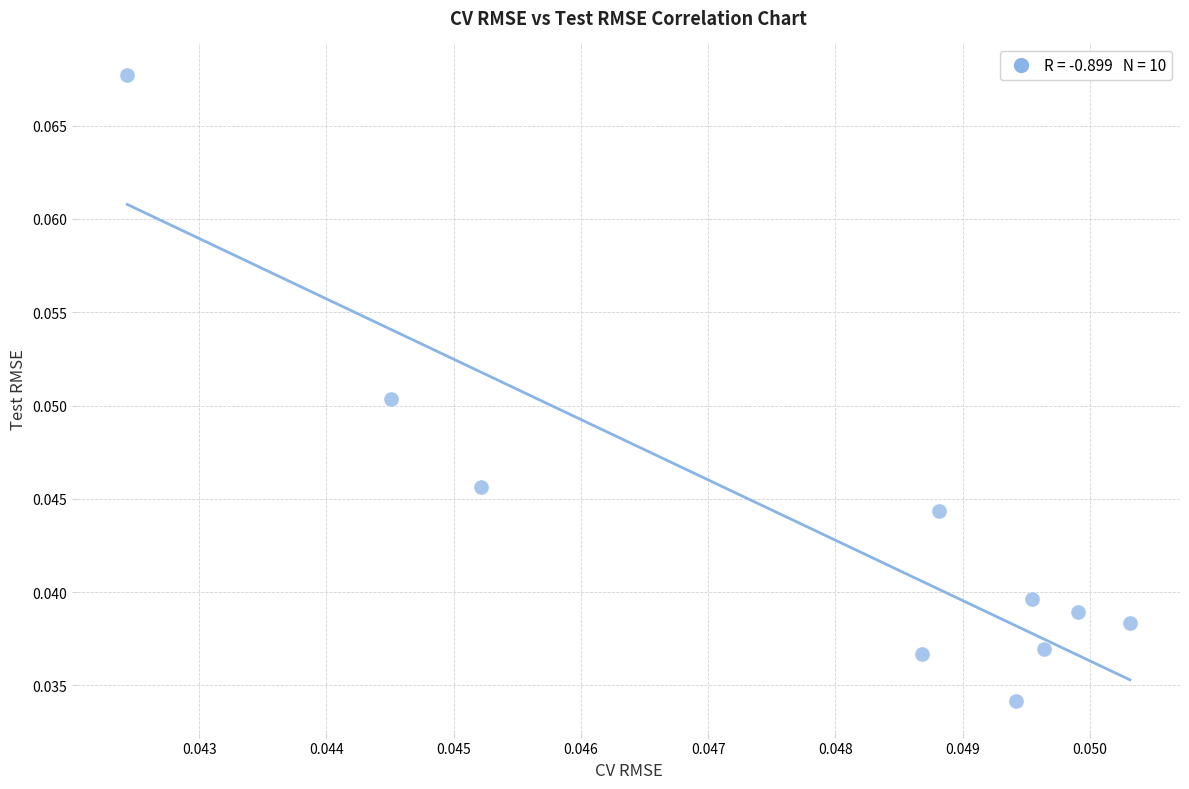

Count the number of points in this scatter plot.

10